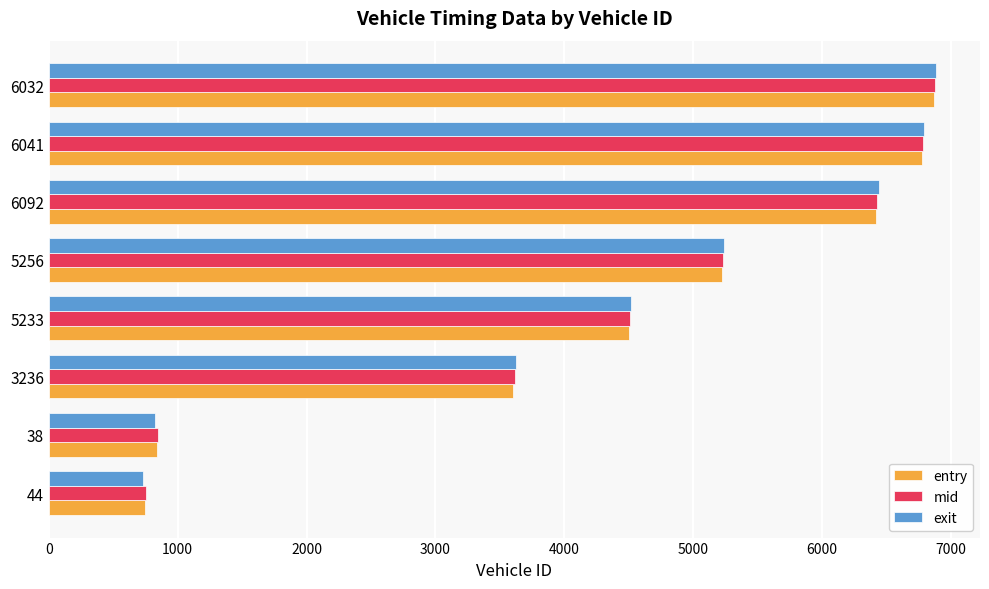

Which series has the largest range (max minus min)?

exit